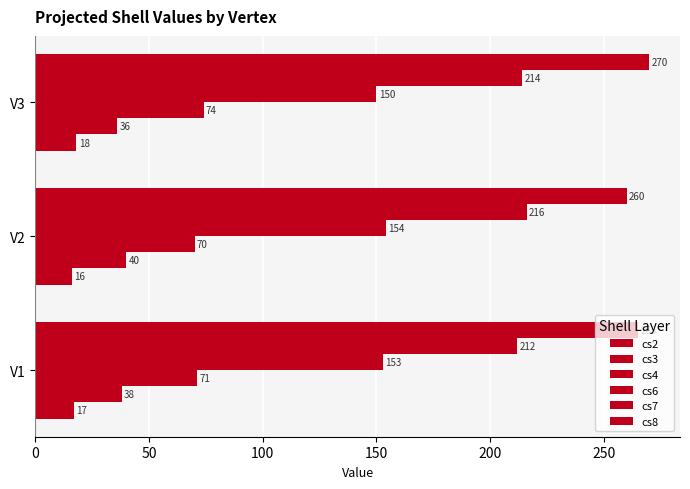

How many data points in cs7 are less than 214?

1